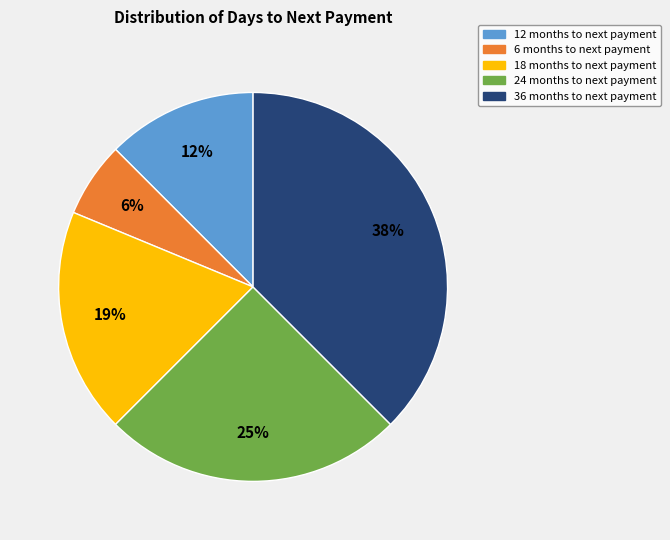

To the nearest percent, what is the average slice percentage?

20%